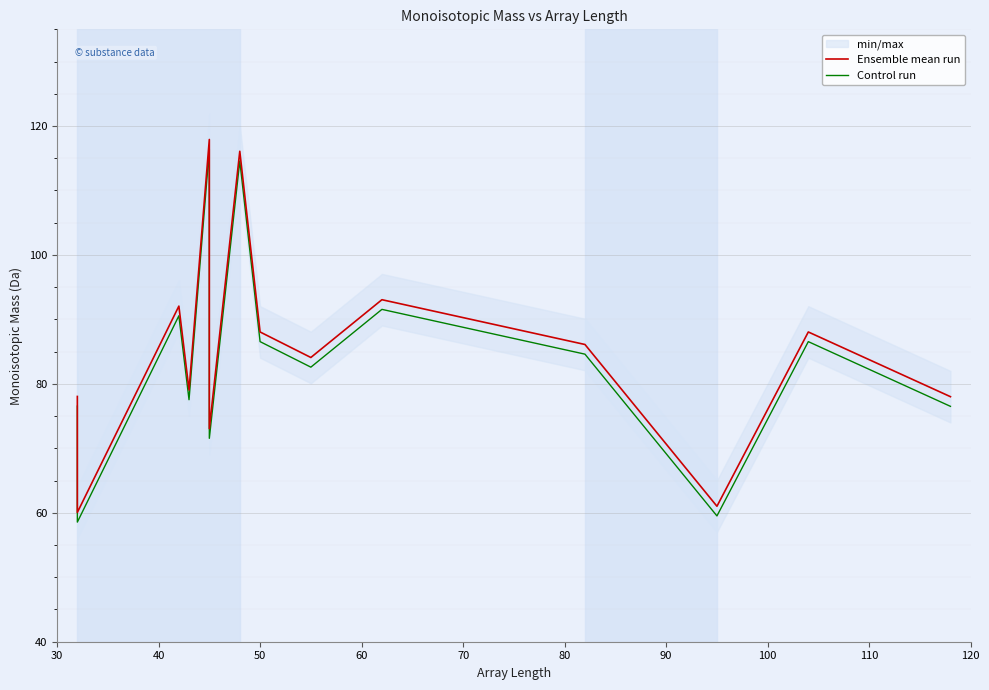

How many values in the Ensemble mean run series exceed 86?

7